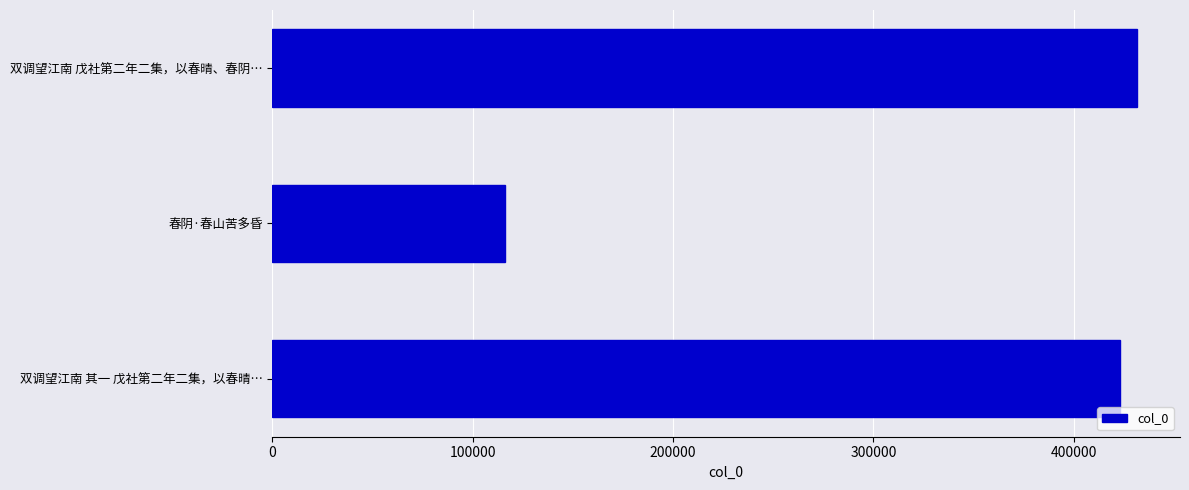

What is the smallest value displayed?

116038